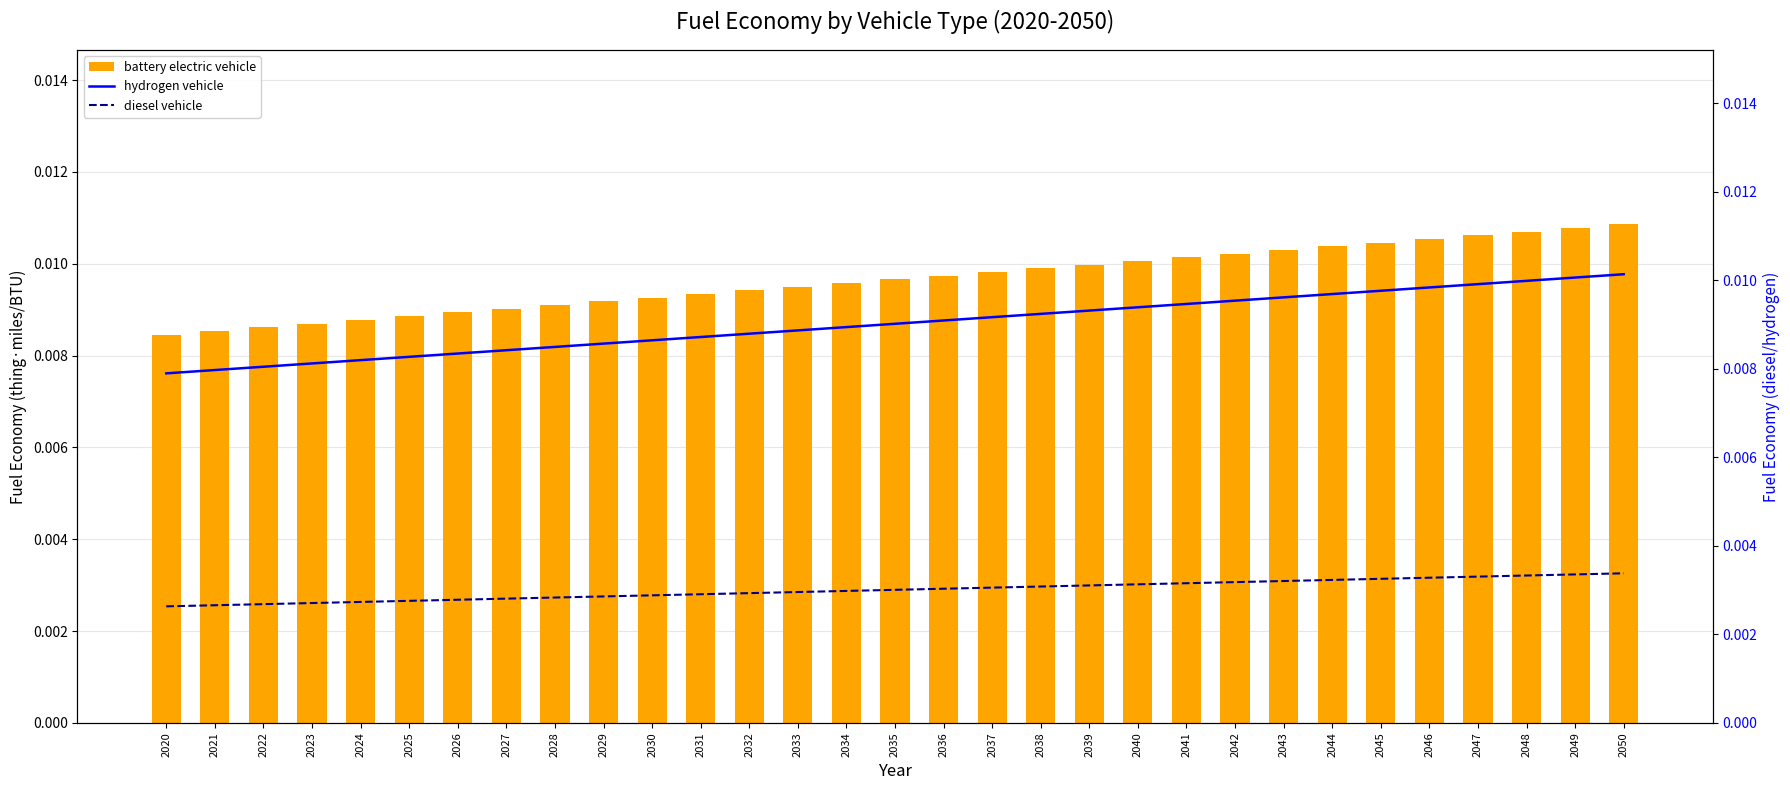

List the labels in order of battery electric vehicle value, largest first.

2050, 2049, 2048, 2047, 2046, 2045, 2044, 2043, 2042, 2041, 2040, 2039, 2038, 2037, 2036, 2035, 2034, 2033, 2032, 2031, 2030, 2029, 2028, 2027, 2026, 2025, 2024, 2023, 2022, 2021, 2020